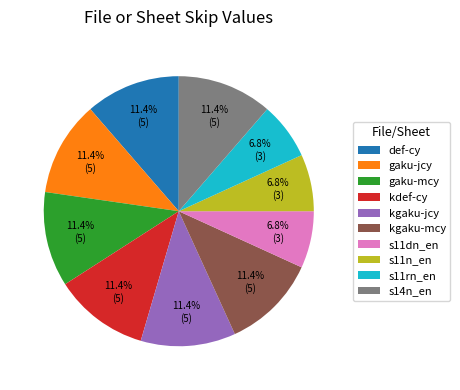

What percentage is NOT represented by kgaku-mcy?

88.6%